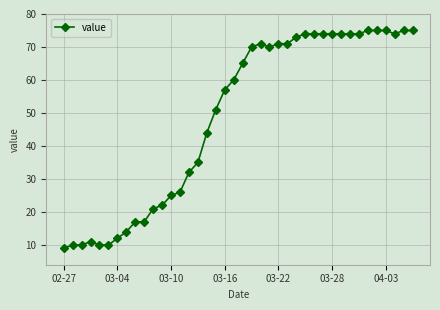

What is the greatest value displayed?

75